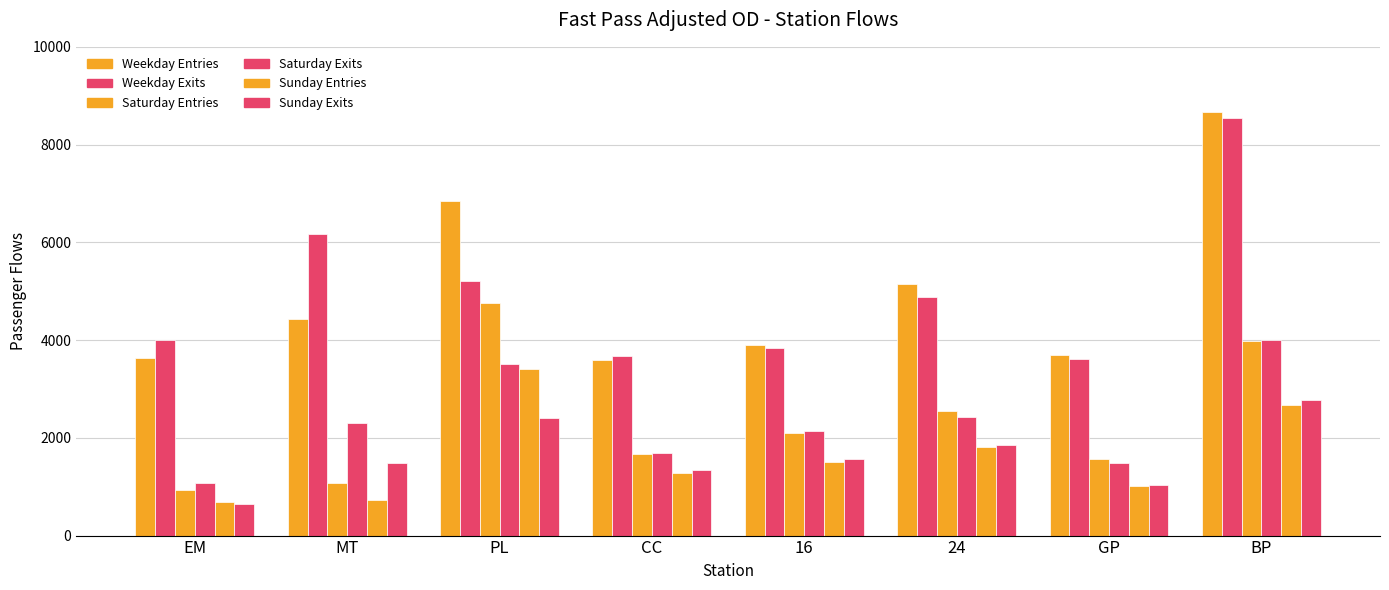

Which category has the lowest value in the Sunday Exits series?

EM